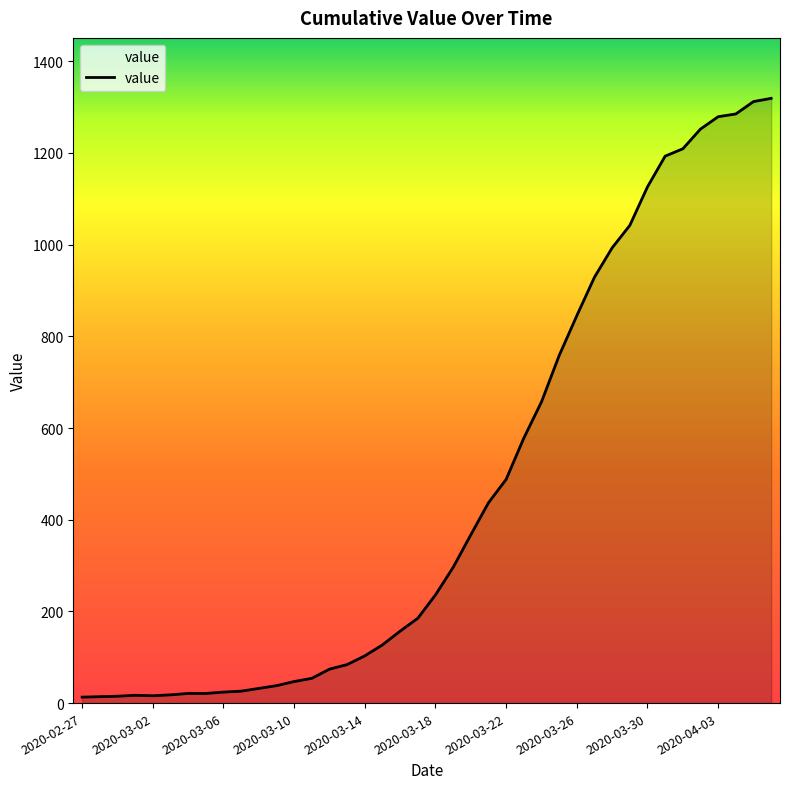

What is the difference between the maximum and minimum values?

1306